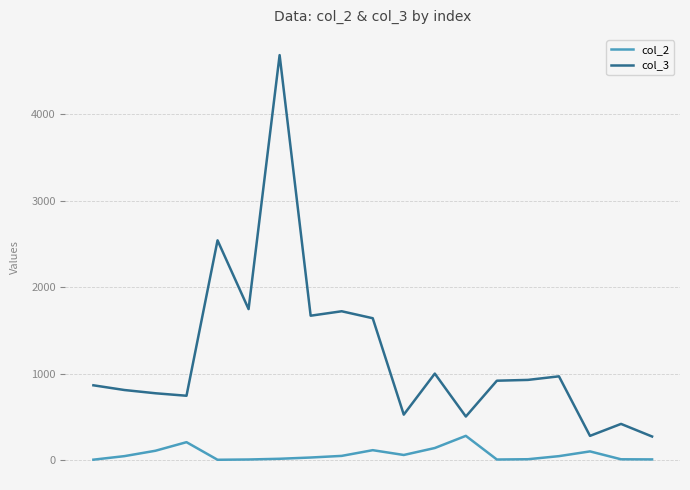

At how many categories does at least one series exceed 105?

19